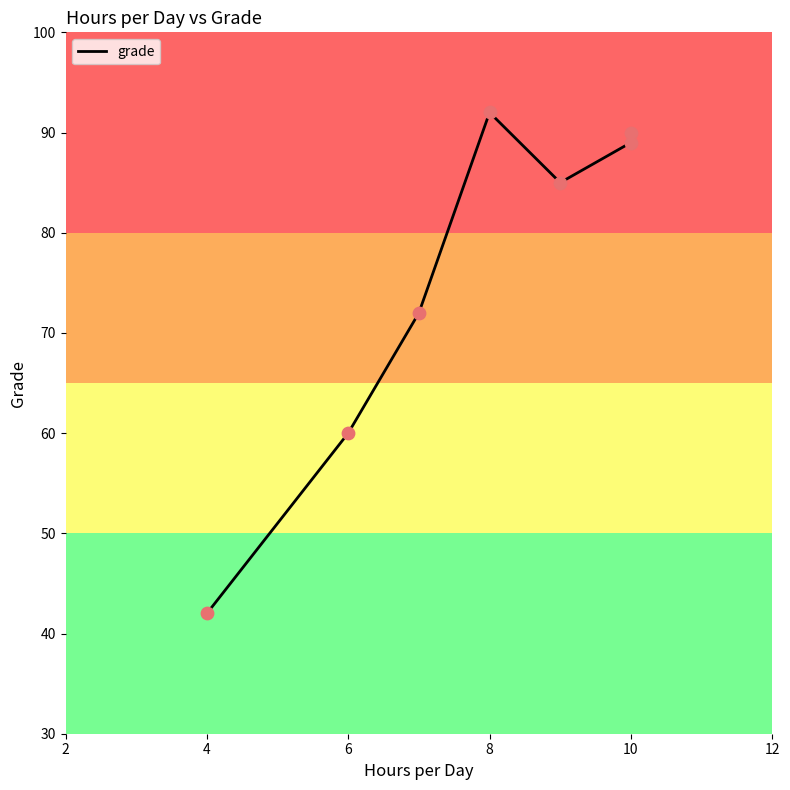

Between 6 and 4, which is larger?

6